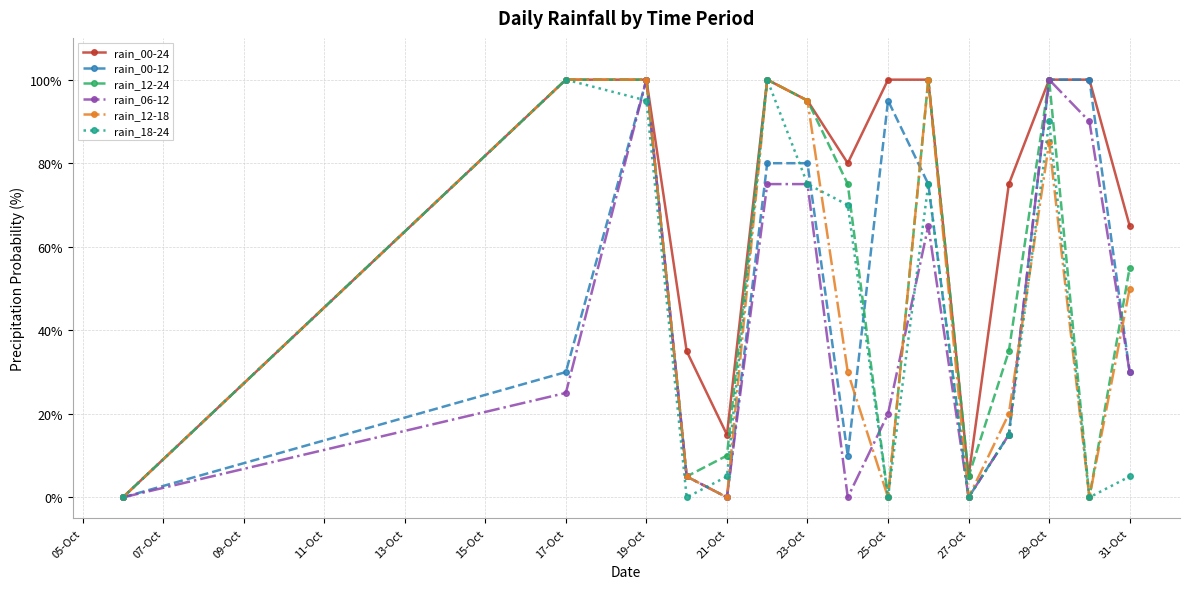

What is the maximum value shown in the chart?

100